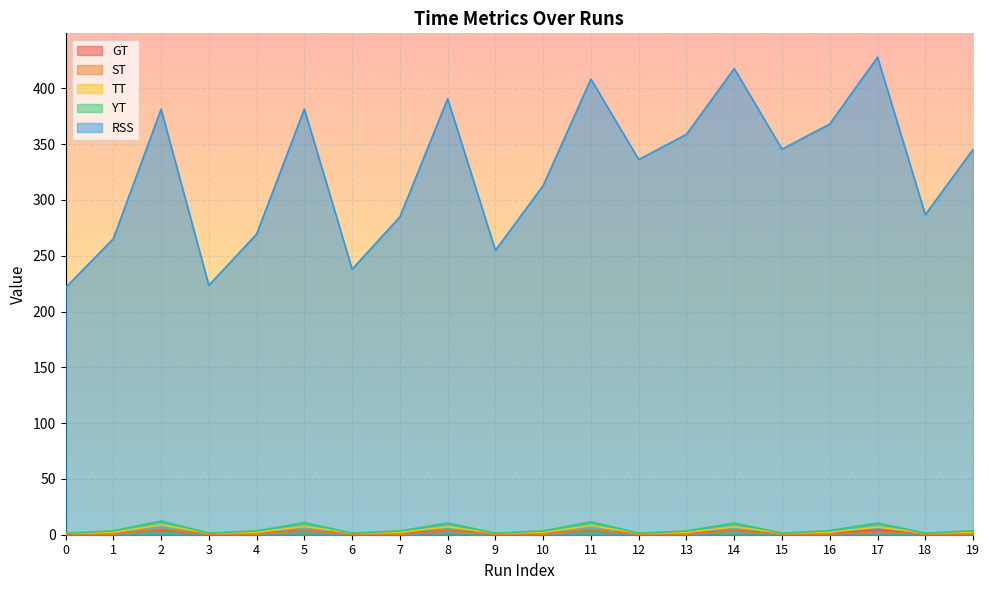

What is the difference between the maximum and minimum values in the TT series?

7.4